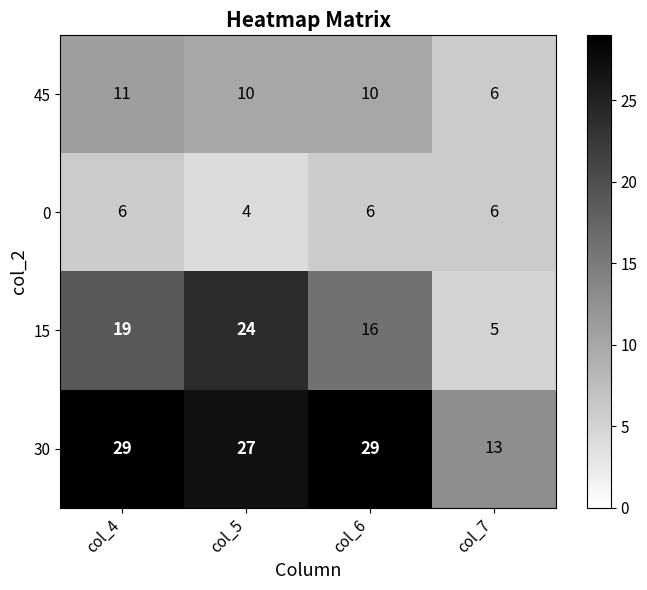

Reading right to left, extract all data points from this chart.

45: col_7=6	col_6=10	col_5=10	col_4=11
0: col_7=6	col_6=6	col_5=4	col_4=6
15: col_7=5	col_6=16	col_5=24	col_4=19
30: col_7=13	col_6=29	col_5=27	col_4=29